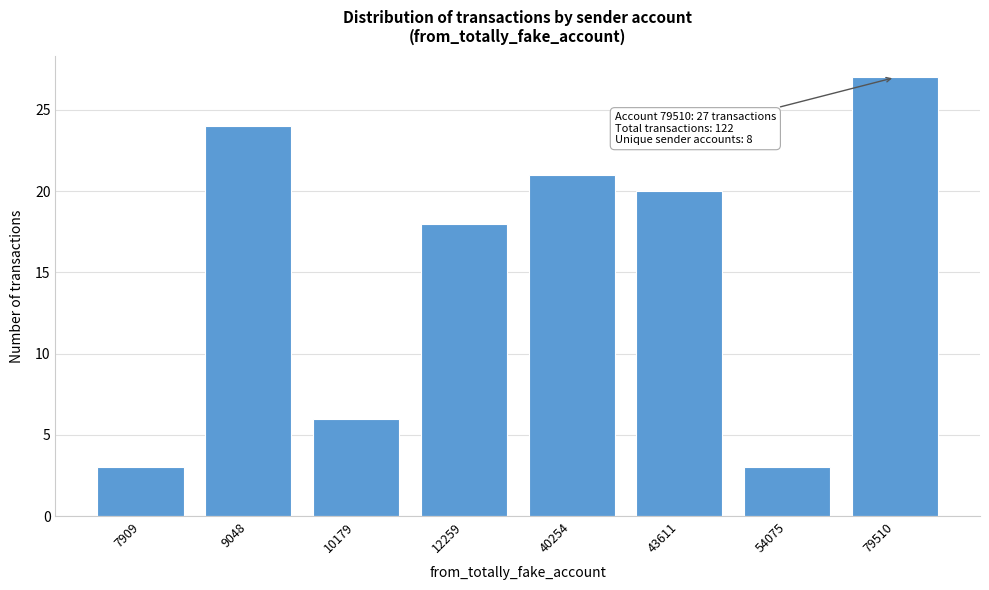

Reading left to right, list all the values displayed in this chart.

3	24	6	18	21	20	3	27